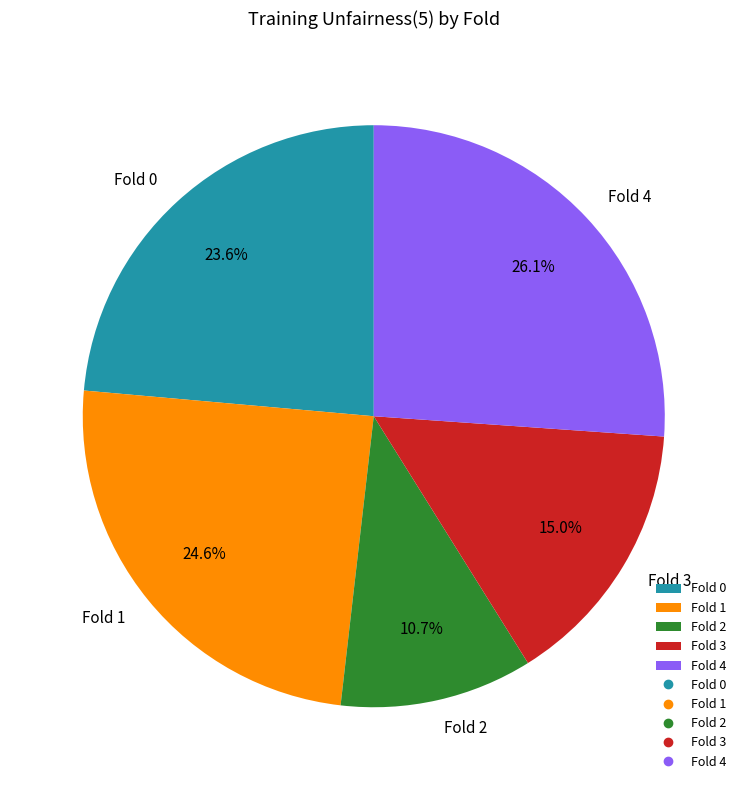

Does any single category account for the majority?

No